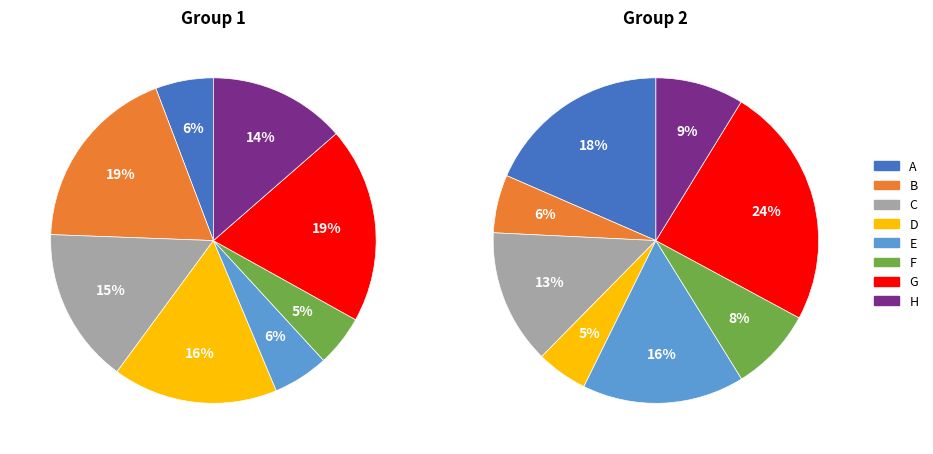

Which slice is the largest?

G